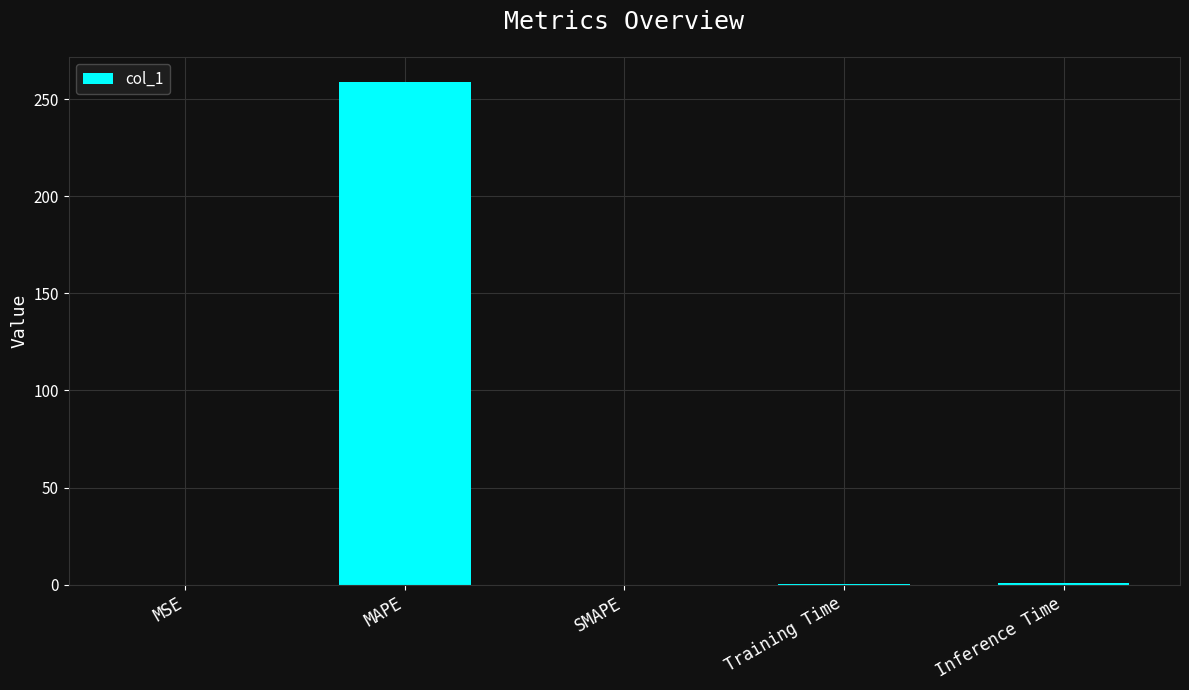

Which label corresponds to the largest value in the chart?

MAPE